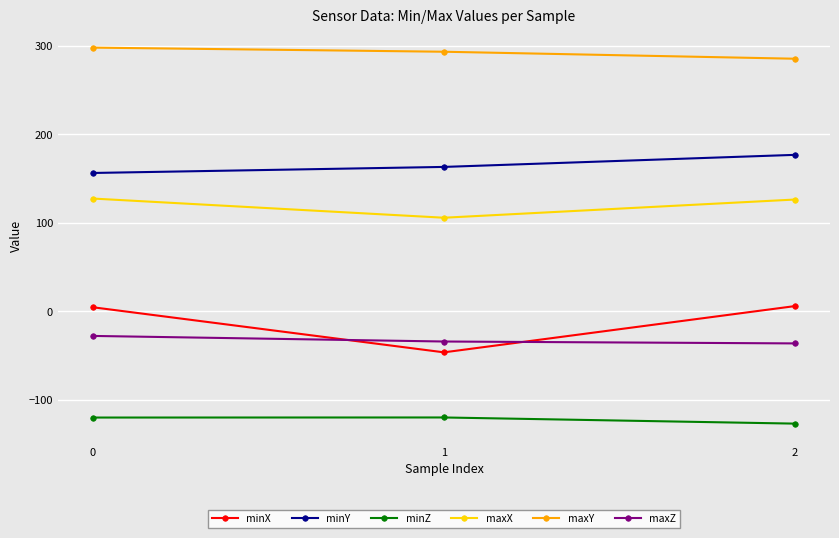

What is the maximum value for minZ?

-119.9